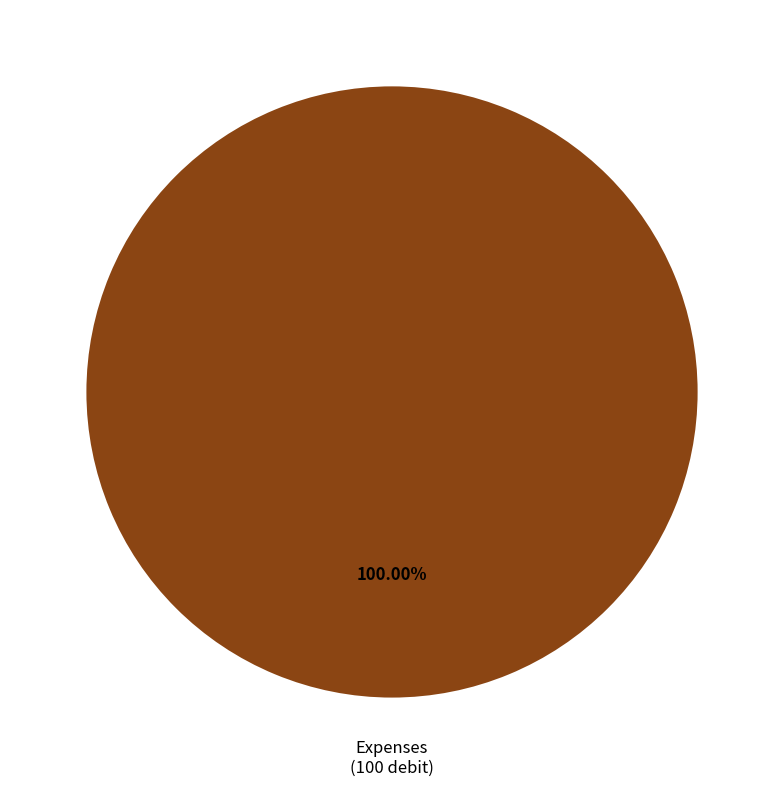

Is it true that Expenses is 85% of the pie?

False